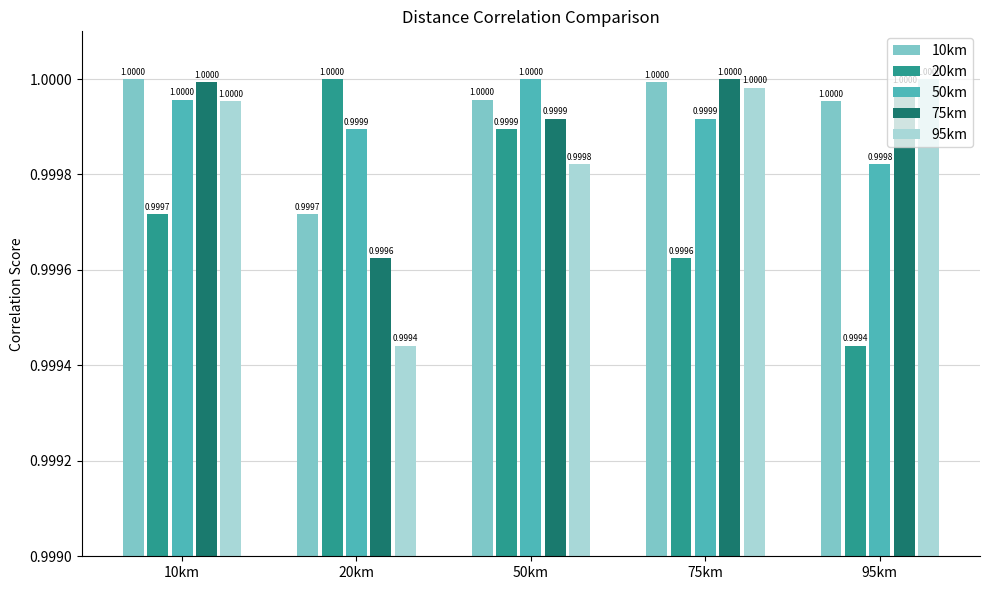

Is it true that 20km equals 1.0 at 50km?

True